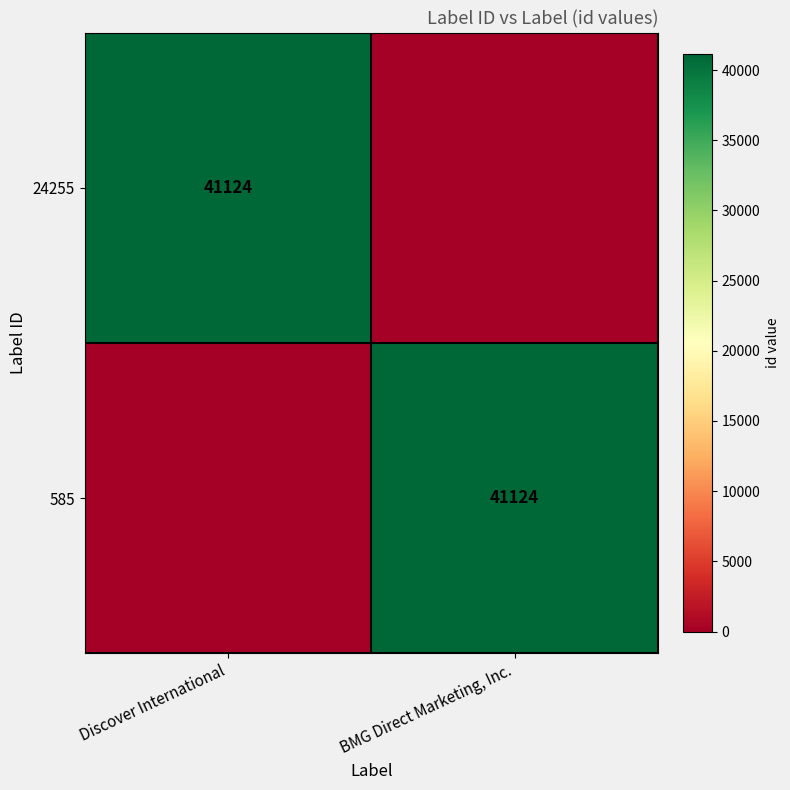

What is the greatest value displayed?

41124